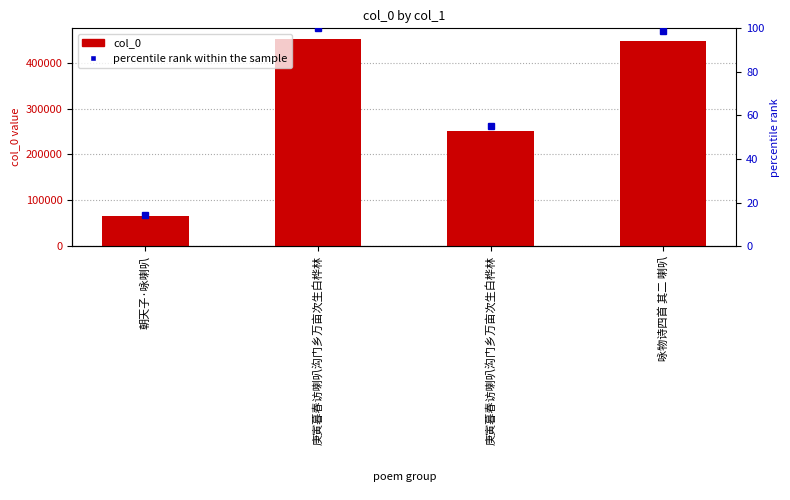

Rank the categories by percentile rank within the sample value from lowest to highest.

朝天子·咏喇叭, 庚寅暮春访喇叭沟门乡万亩次生白桦林, 咏物诗四首 其二 喇叭, 庚寅暮春访喇叭沟门乡万亩次生白桦林